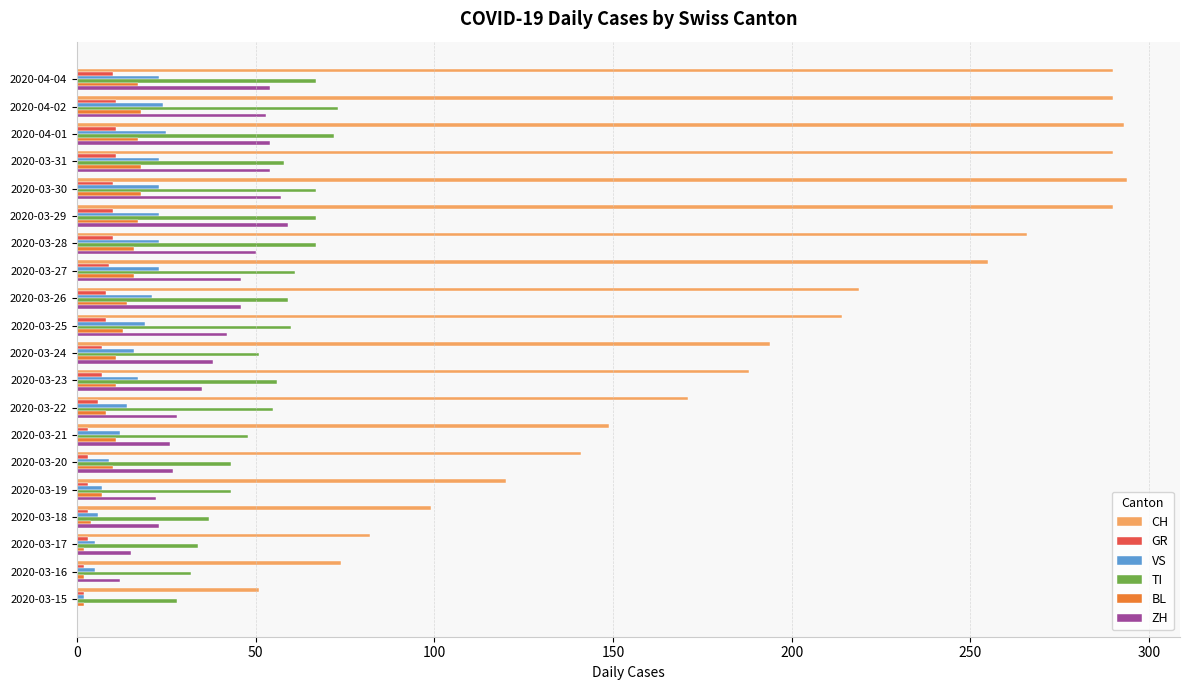

Is it true that CH equals 188 at 2020-03-23?

True